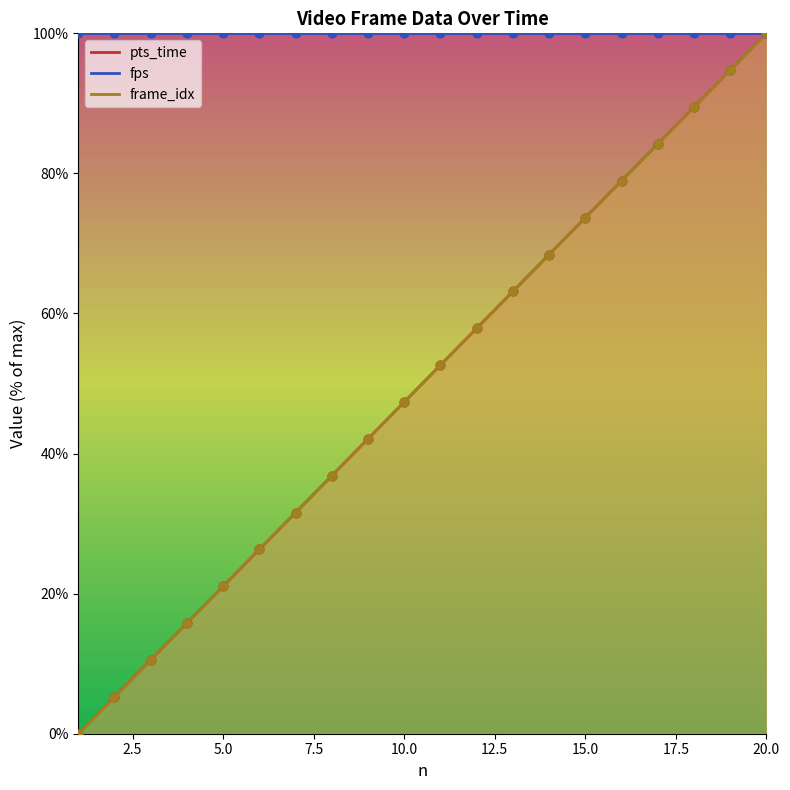

At which category is the sum across all series the highest?

20